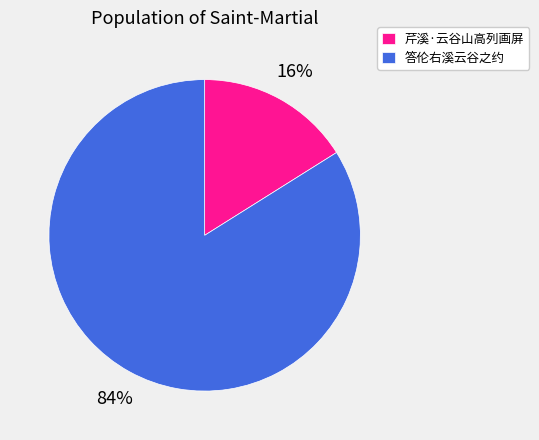

To the nearest percent, what percentage of the pie is 芹溪·云谷山高列画屏?

16%